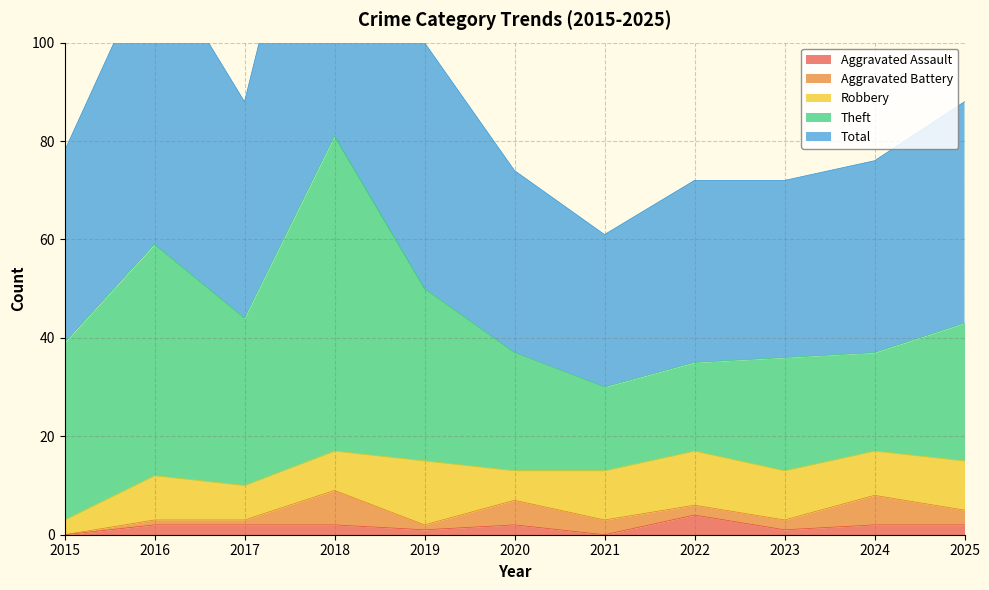

How many series are shown in this chart?

5